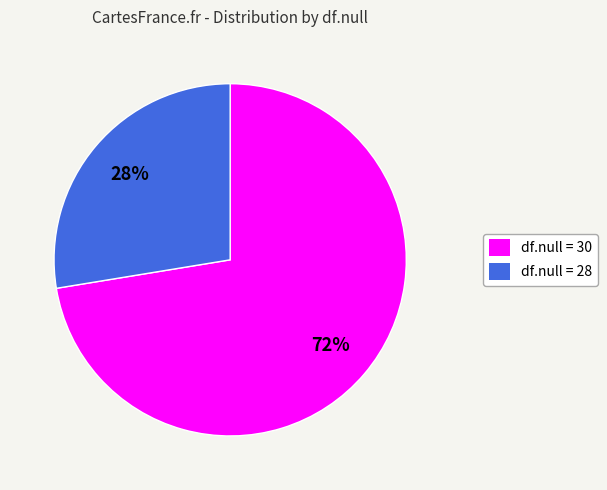

Combined, do df.null = 30 and df.null = 28 account for over 50%?

Yes